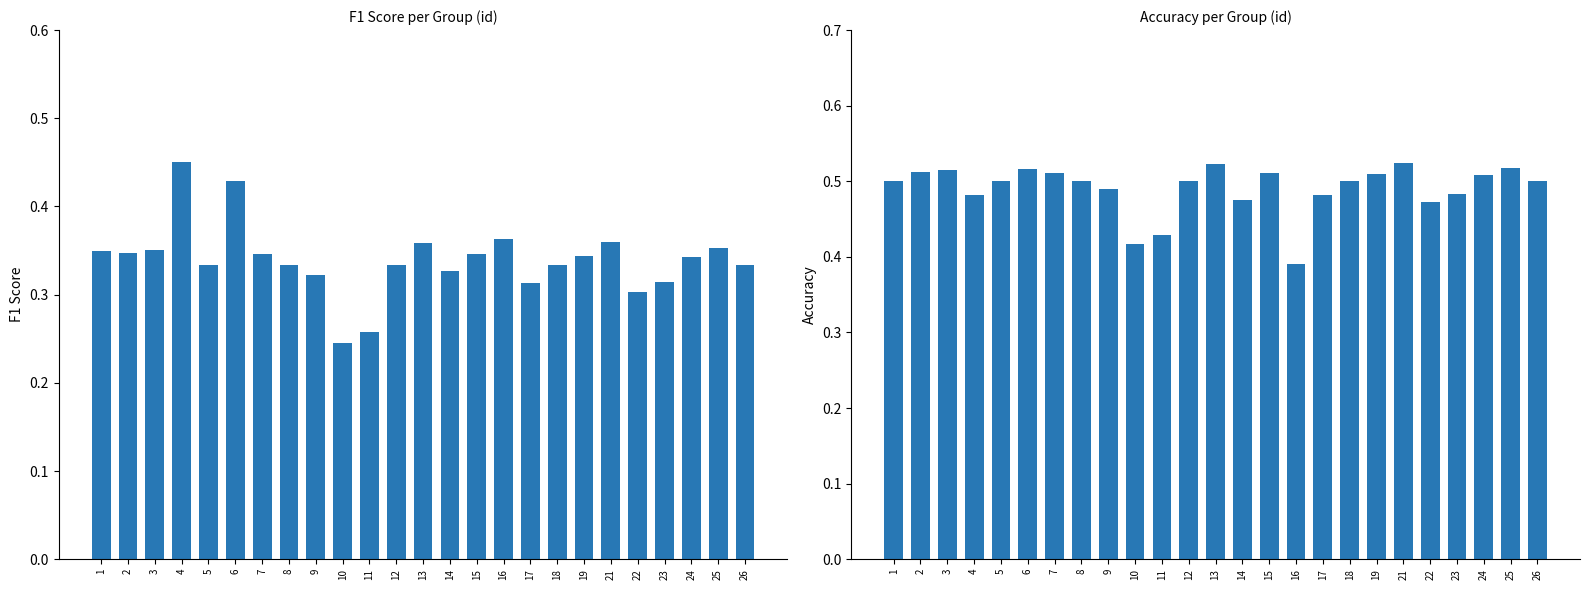

Where is accuracy nearest to the value 0?

16